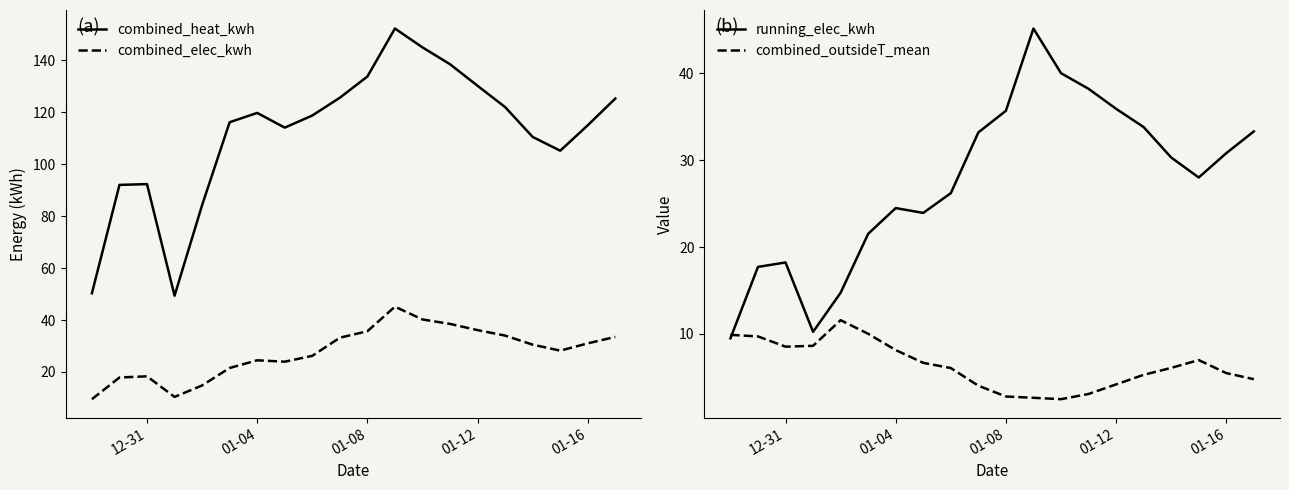

What is the sum of the running_elec_kwh values at 01-08 and 01-04?

60.2